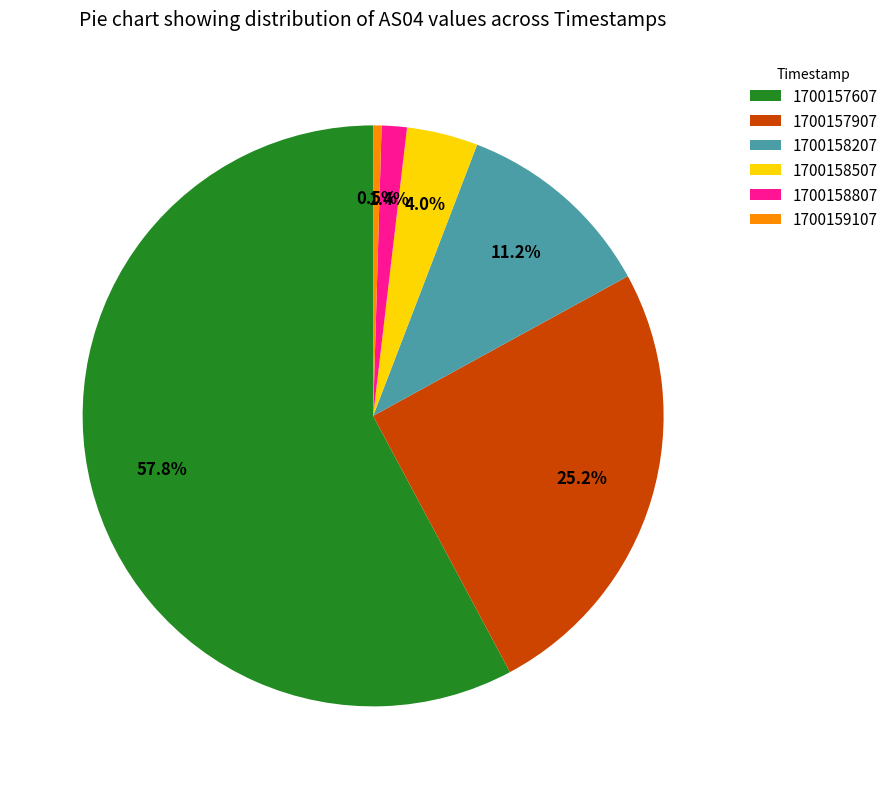

Which category has the smallest portion of the pie?

1700159107